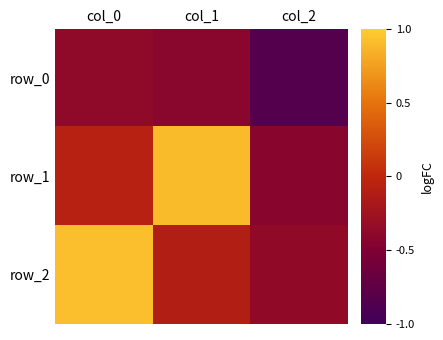

What is the smallest value displayed?

-0.8